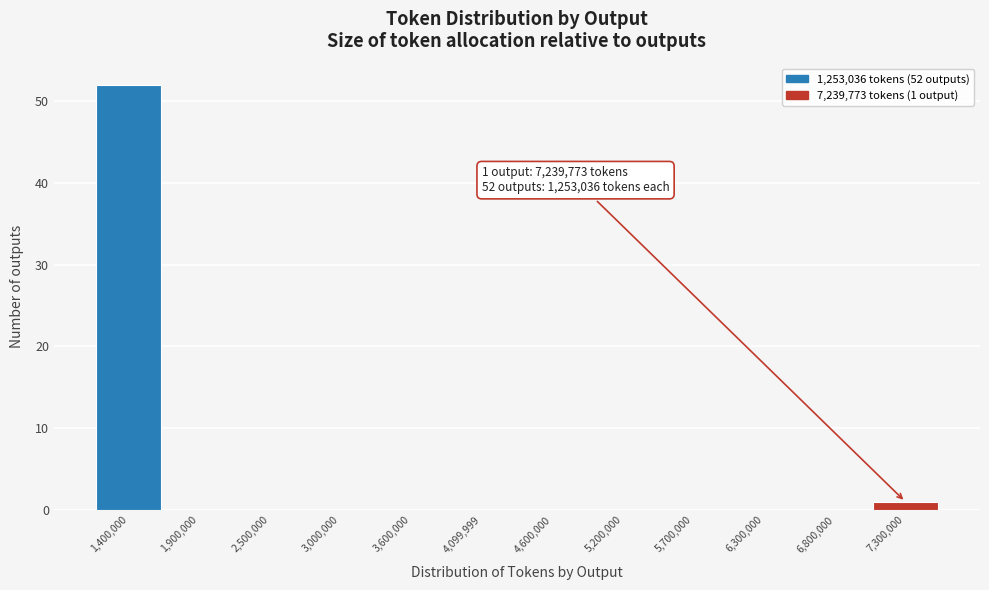

Which range on the x-axis has the tallest bar?

1100000 to 1700000